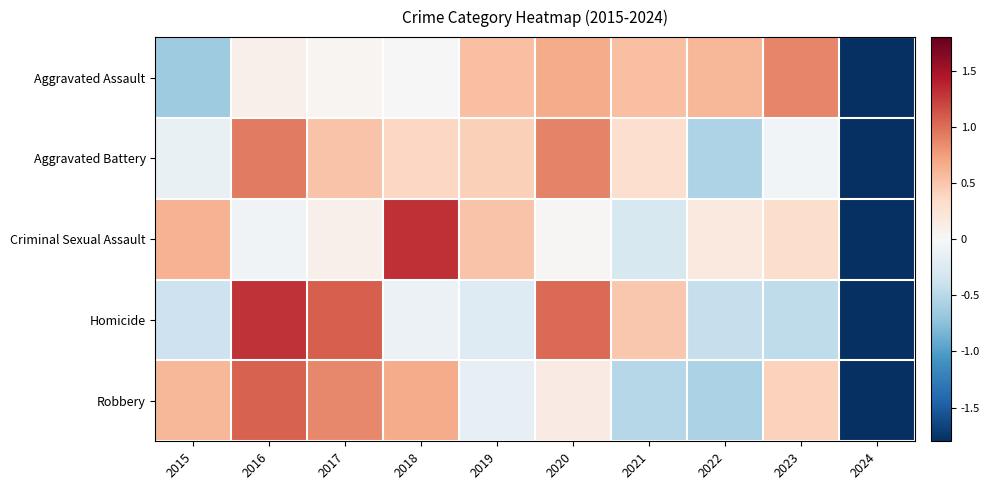

Rank the series by their maximum value, from lowest to highest.

Aggravated Assault, Aggravated Battery, Robbery, Homicide, Criminal Sexual Assault